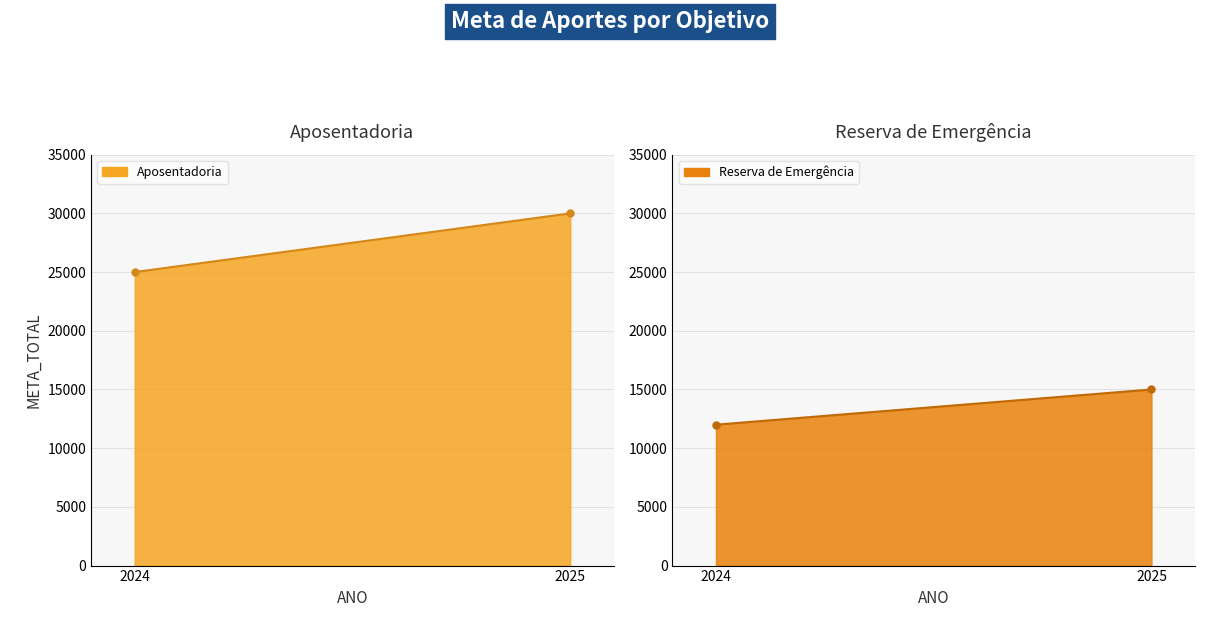

How many series are shown in this chart?

2